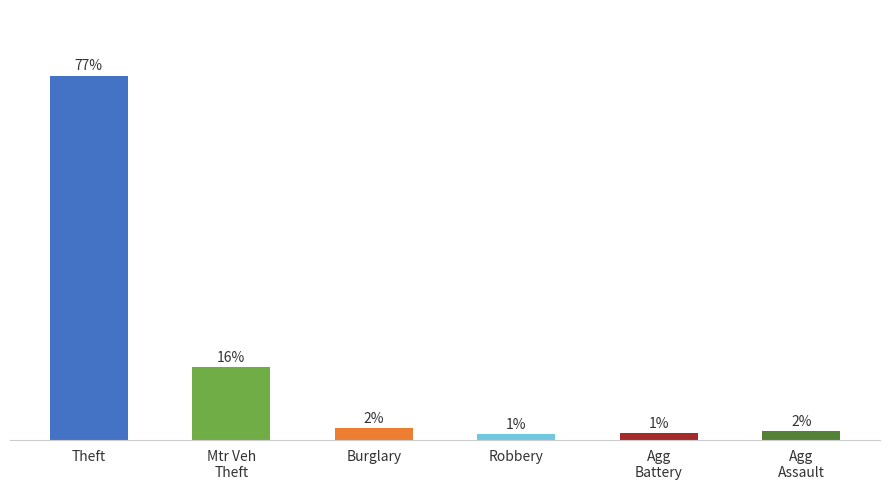

At which label does the data first exceed 2?

Theft